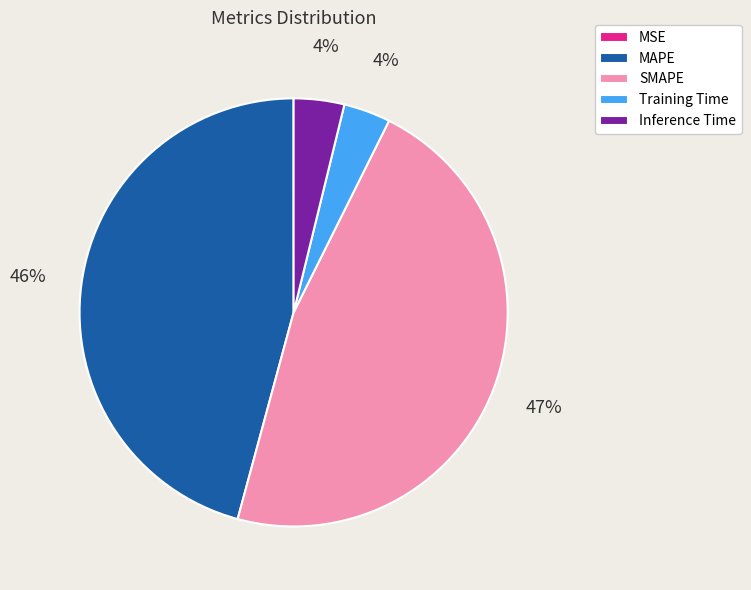

To the nearest percent, what is the difference between the Inference Time and SMAPE slice percentages?

43%